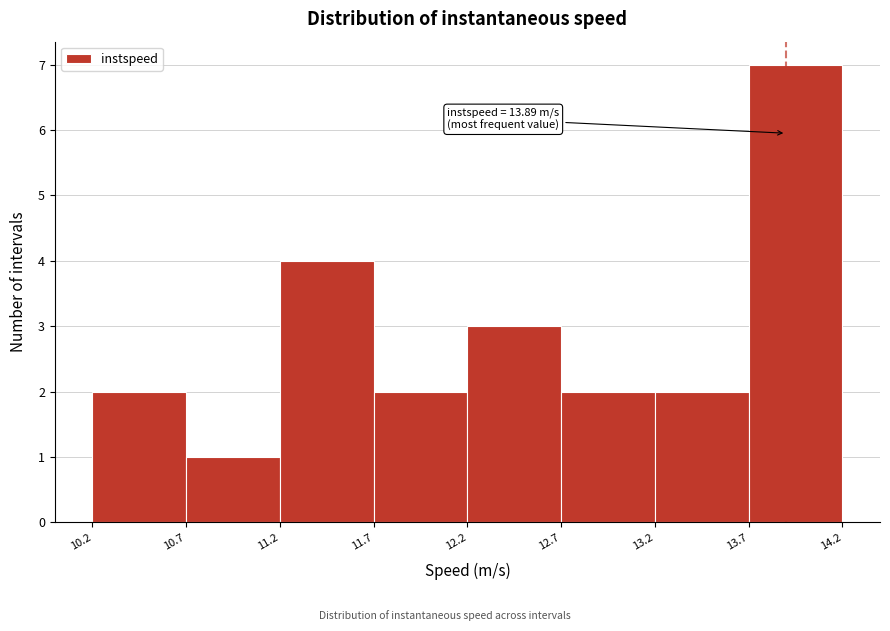

Over which range of the x-axis is the bar tallest?

13.7 to 14.2